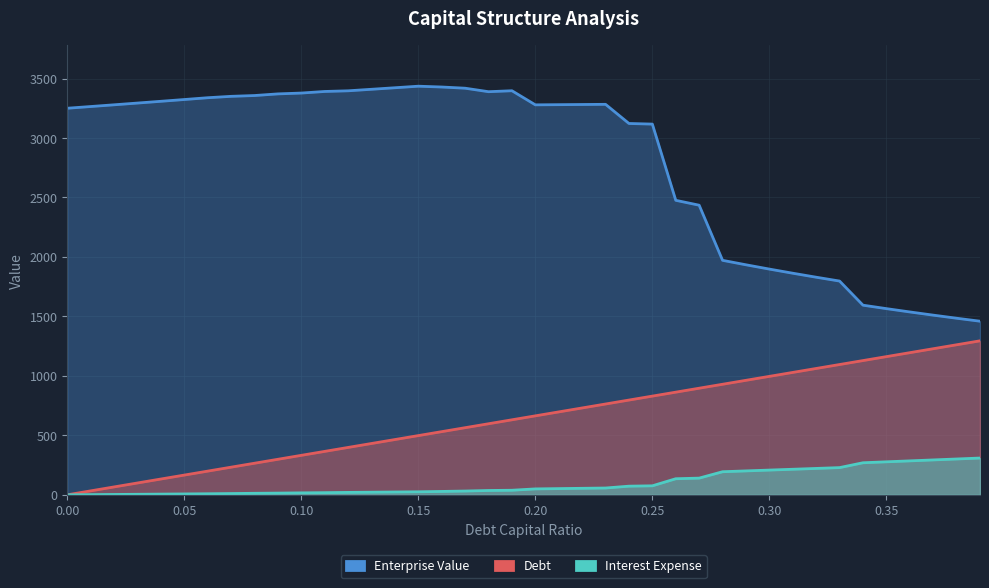

The Interest Expense series shows 228.1 at 0.27. True or false?

False